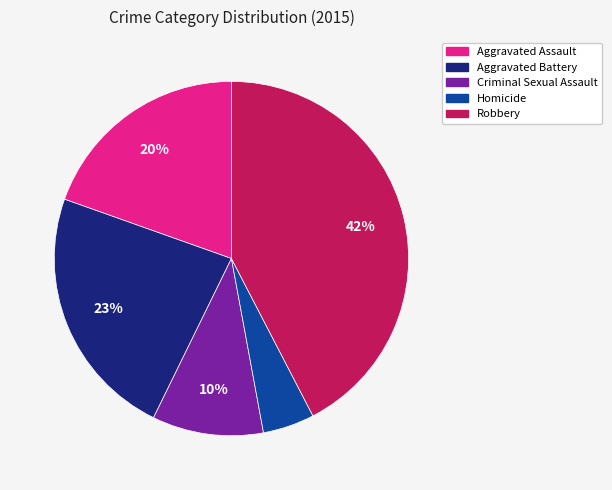

Do Homicide and Criminal Sexual Assault together represent more than half of the pie?

No